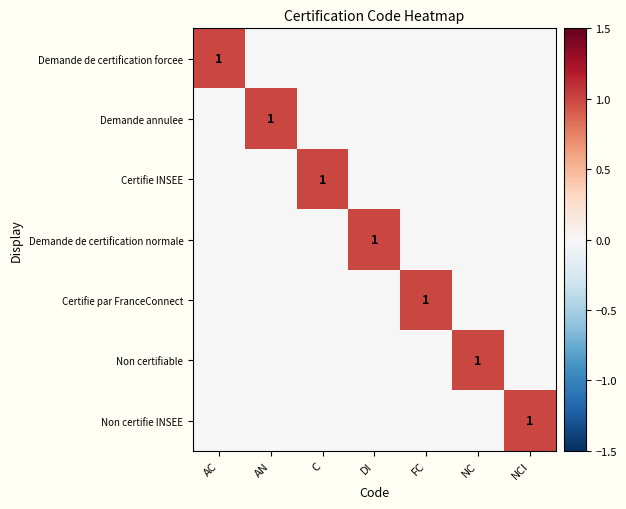

Count the Demande de certification forcee values in the range 0 to 1.

7